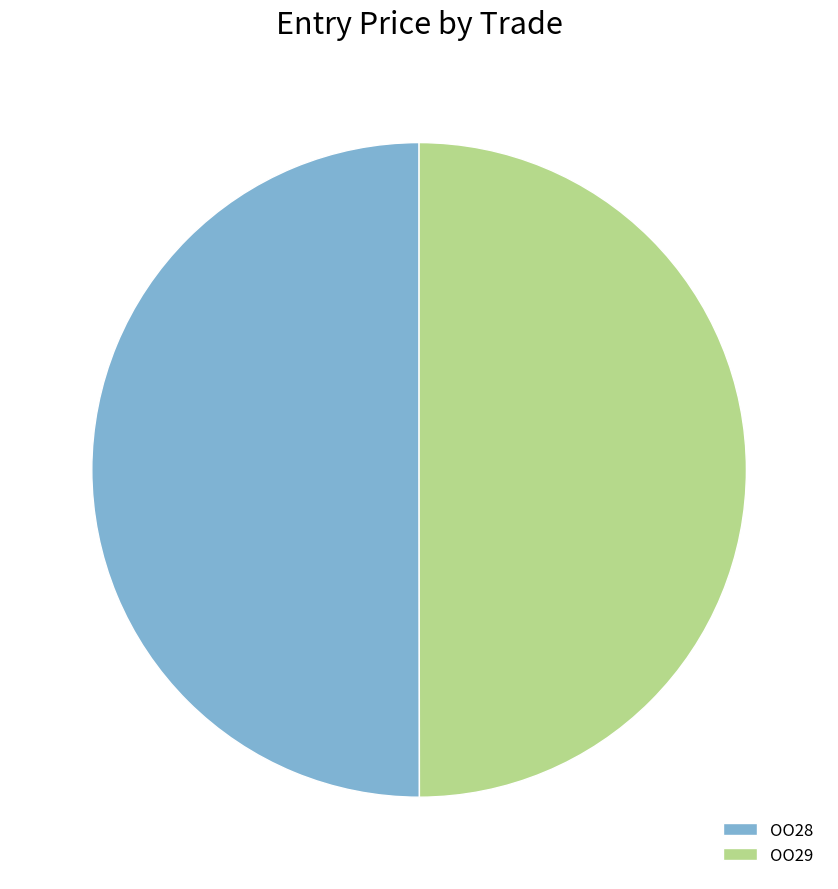

Approximately how many times larger is the value at OO29 compared to OO28?

1.0